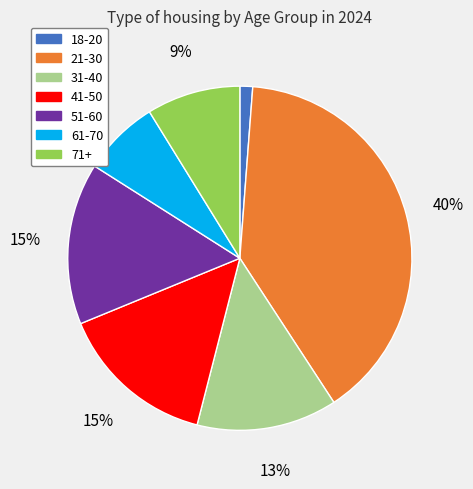

To the nearest percent, what is the combined percentage of 41-50 and 51-60?

30%